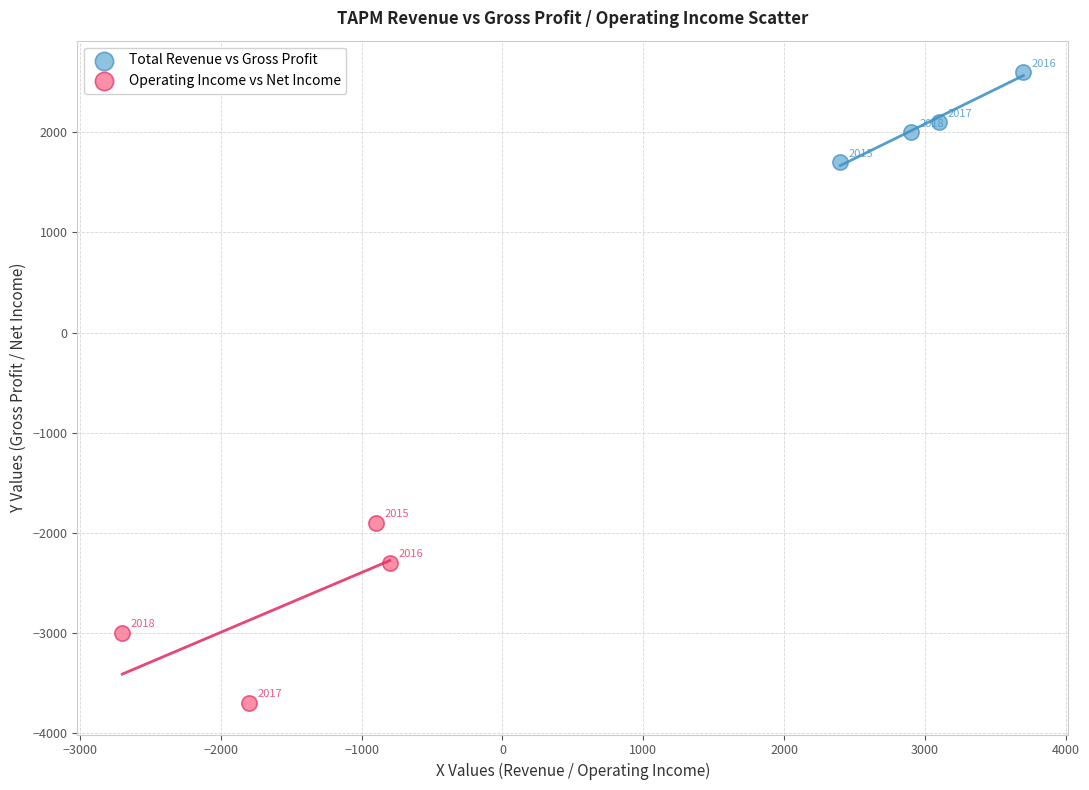

Which series reaches the maximum Y coordinate?

Total Revenue vs Gross Profit